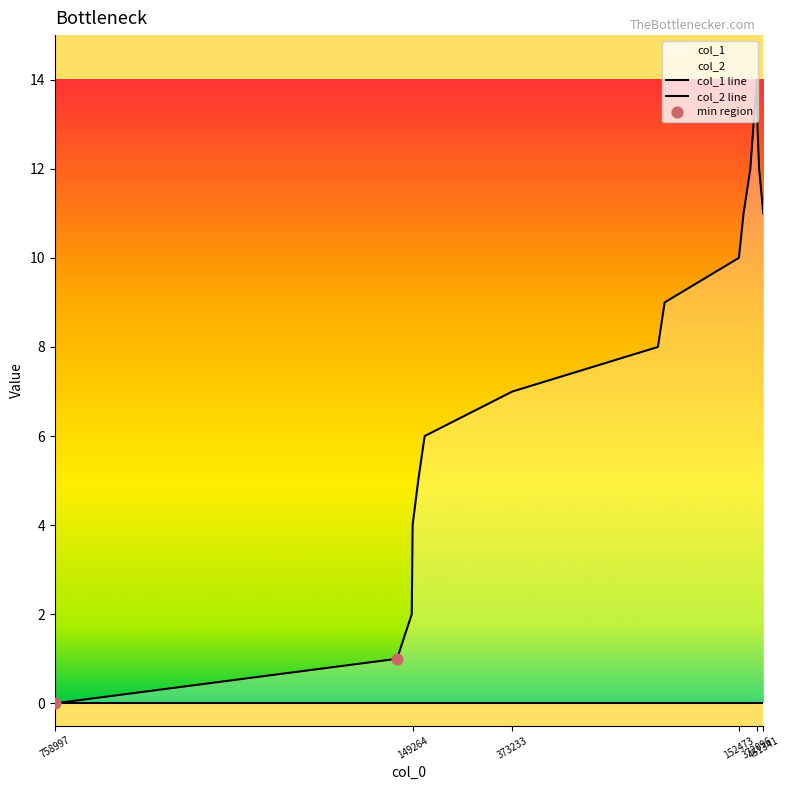

Approximately how many times larger is the value at 1608296951 compared to 1608138555?

3.0